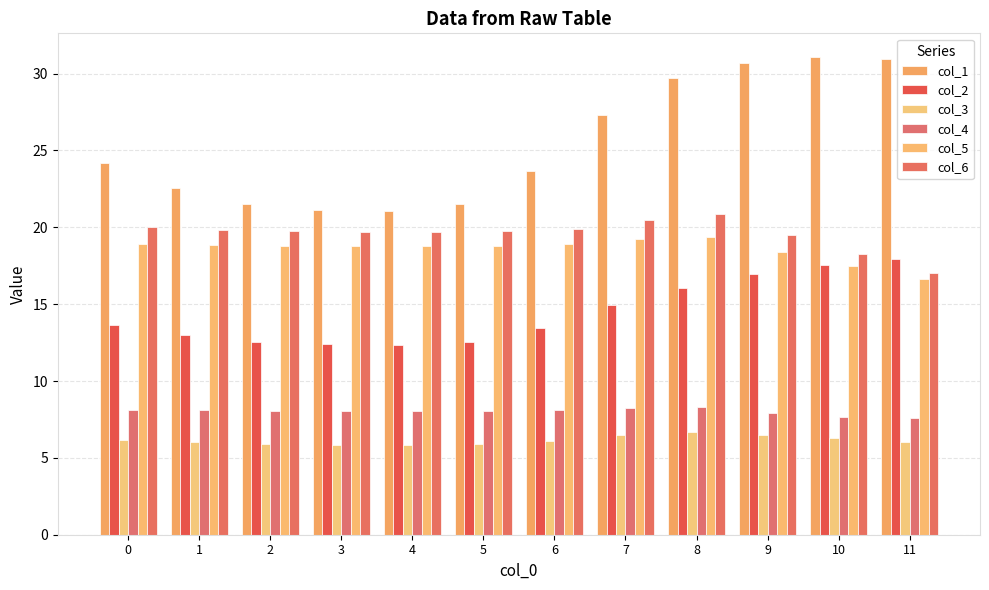

List the series in order of their peak value, highest first.

col_1, col_6, col_5, col_2, col_4, col_3